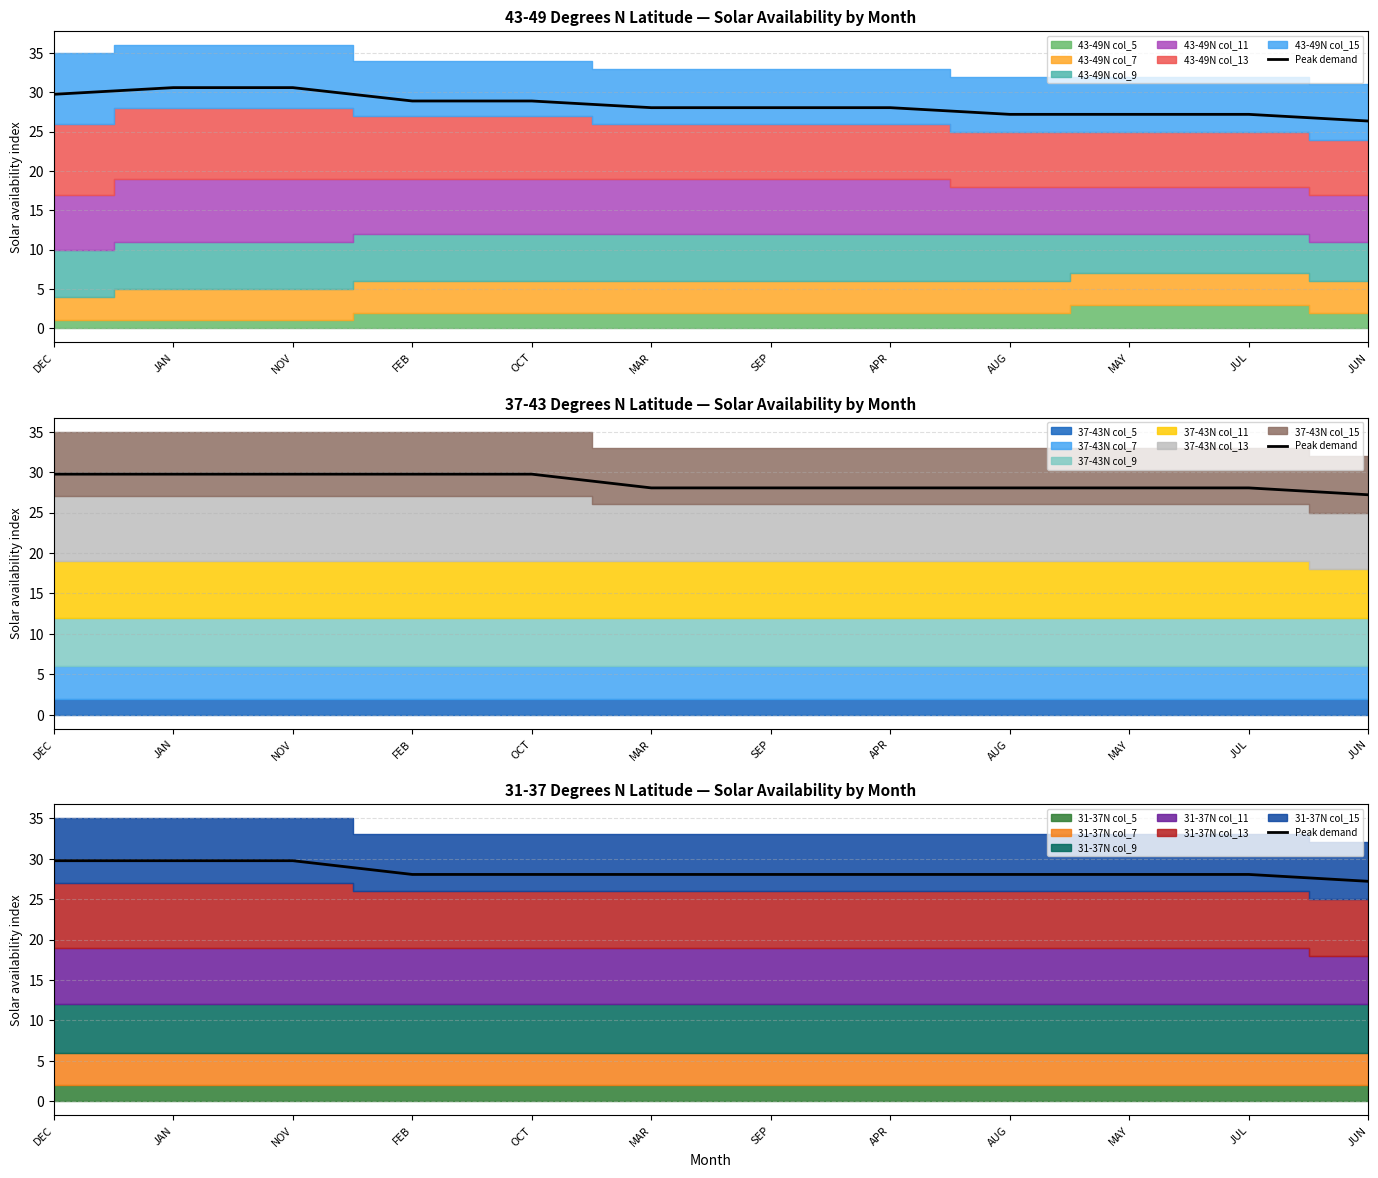

At which category does the chart reach its peak across all series?

DEC